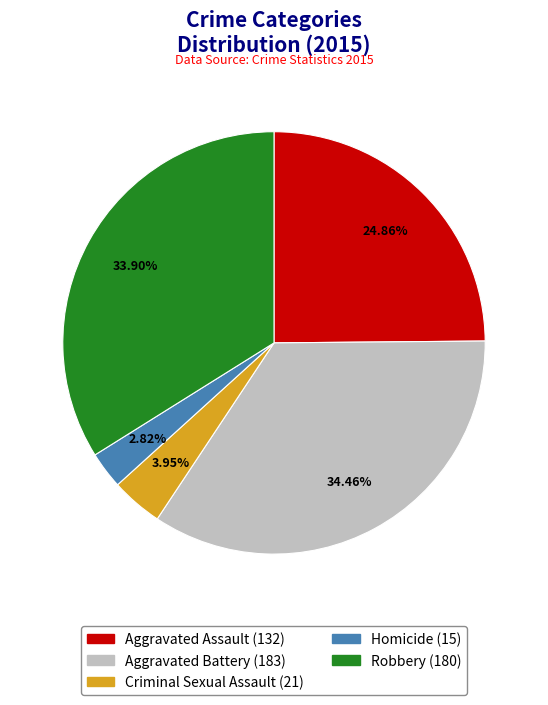

To the nearest percent, what percentage of the pie is Aggravated Battery?

34%